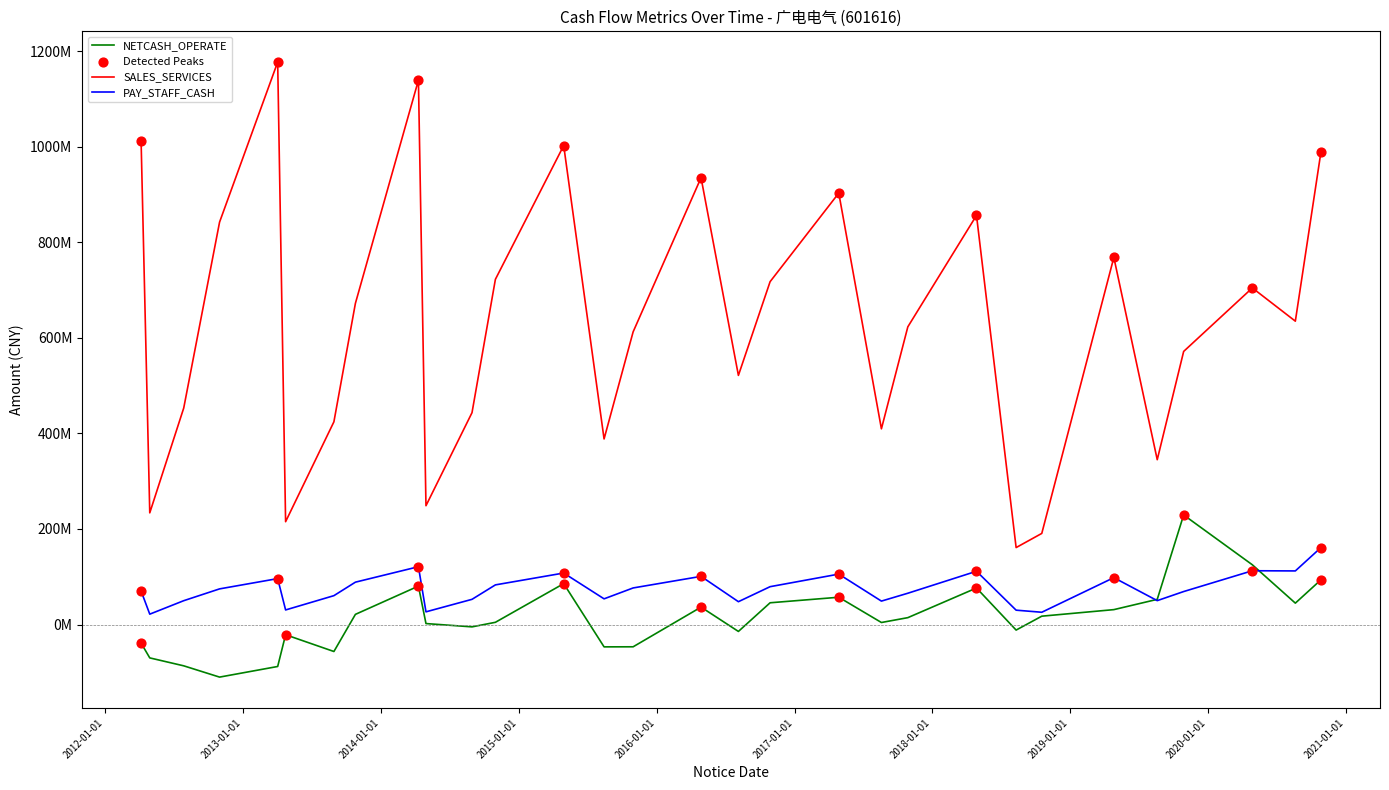

At how many categories does at least one series exceed 668929380?

14